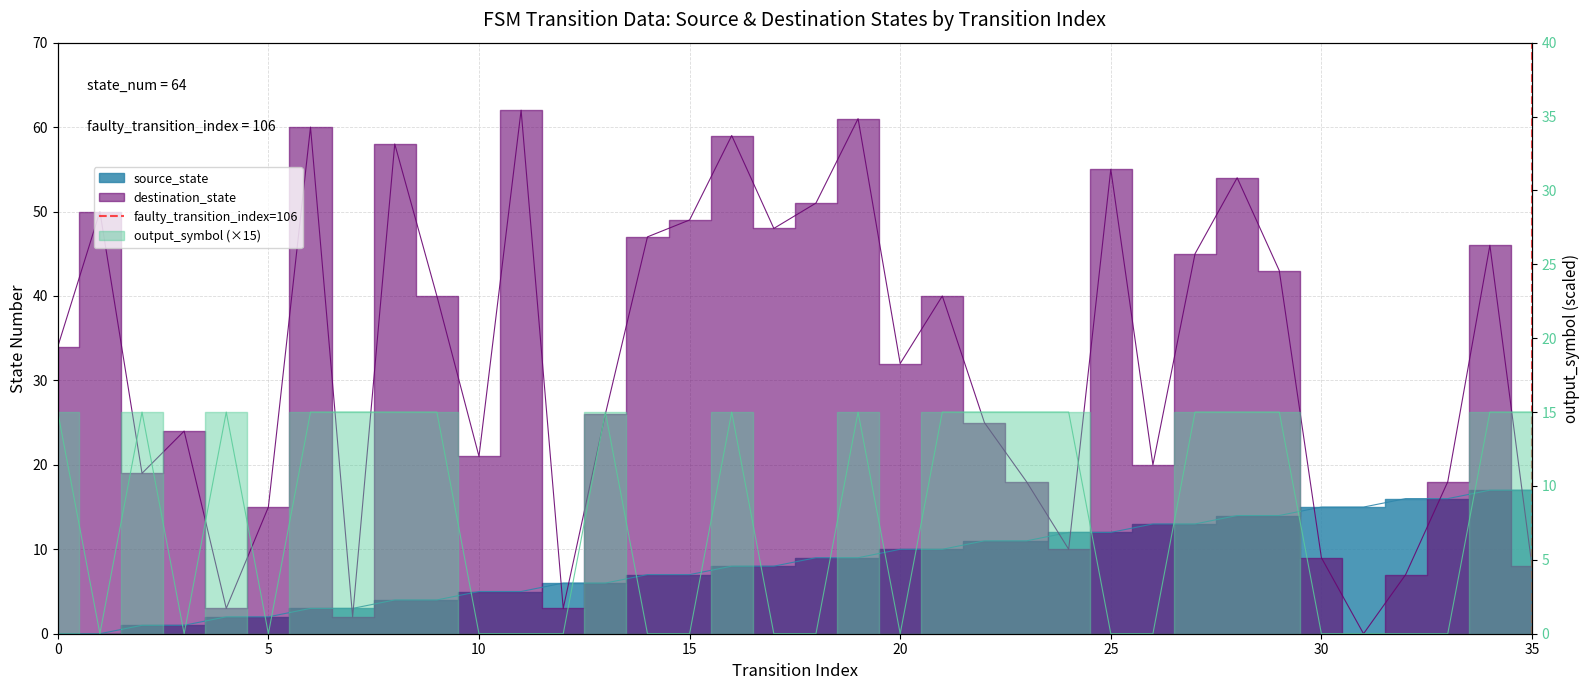

How many values are between 0 and 1?

2